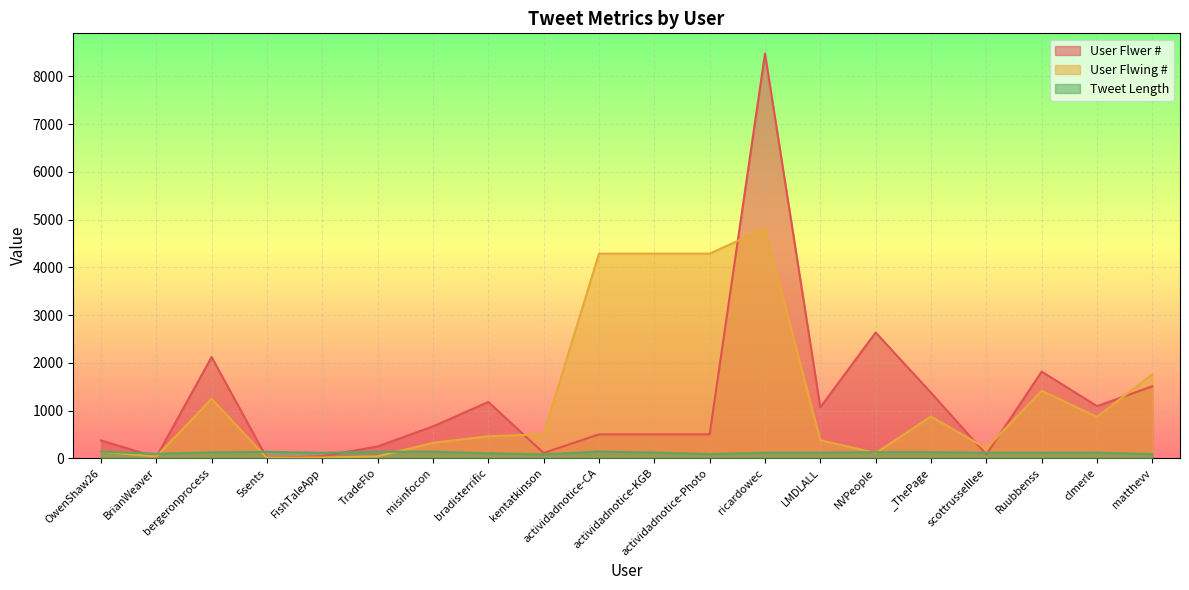

True or false: Tweet Length has more than 0 interior local peaks.

True